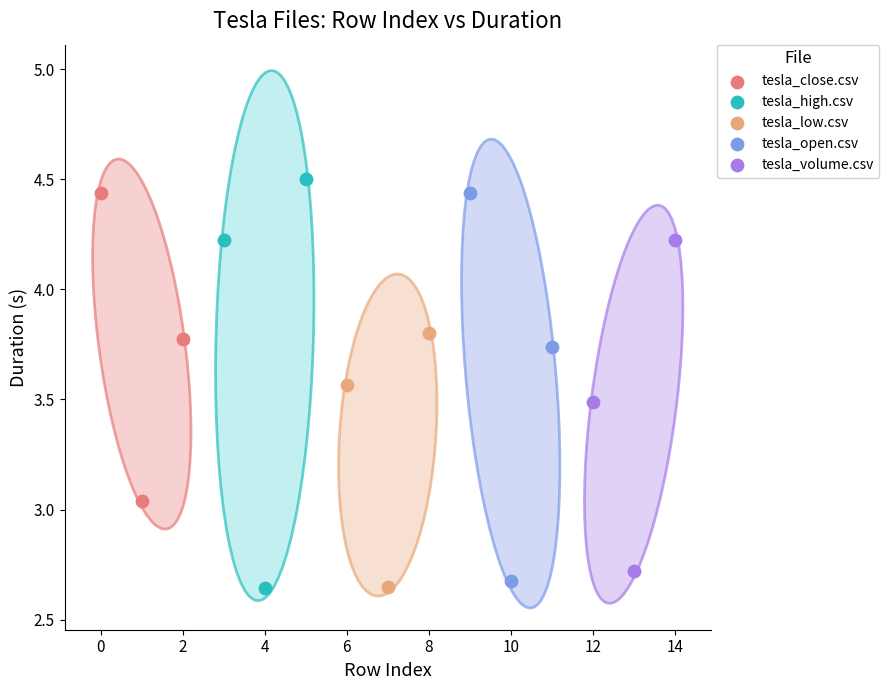

What are all the series names shown in the legend?

tesla_close.csv, tesla_high.csv, tesla_low.csv, tesla_open.csv, tesla_volume.csv